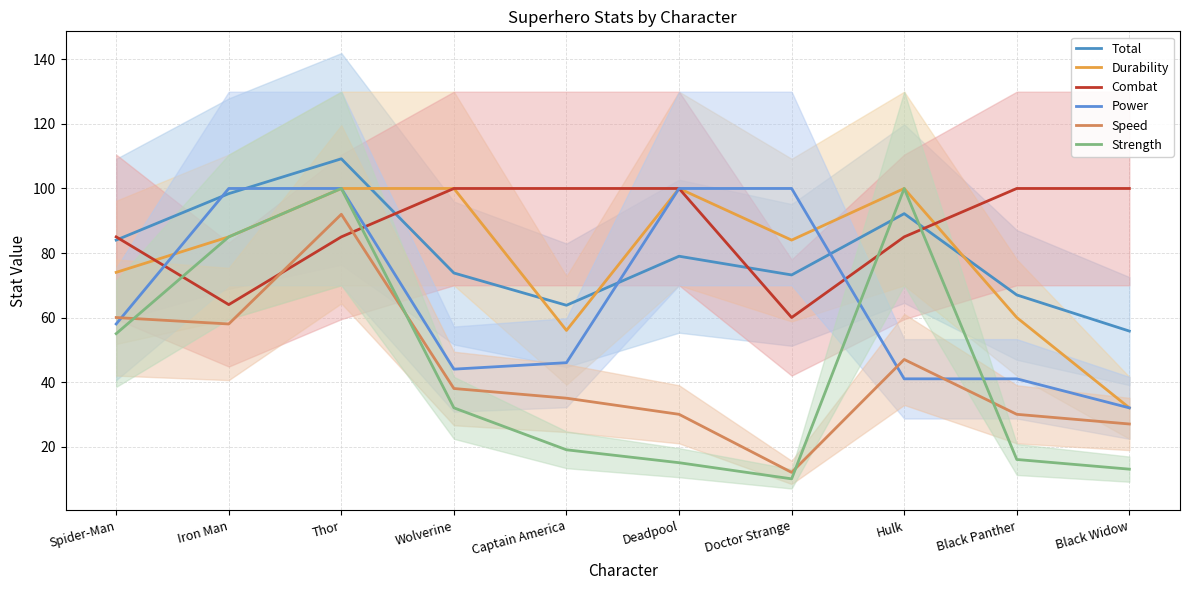

Reading left to right, what are all the values shown in this chart?

Total: Spider-Man=84.0	Iron Man=98.4	Thor=109.2	Wolverine=73.8	Captain America=63.8	Deadpool=79.0	Doctor Strange=73.2	Hulk=92.2	Black Panther=67.0	Black Widow=55.8
Durability: Spider-Man=74.0	Iron Man=85.0	Thor=100.0	Wolverine=100.0	Captain America=56.0	Deadpool=100.0	Doctor Strange=84.0	Hulk=100.0	Black Panther=60.0	Black Widow=32.0
Combat: Spider-Man=85.0	Iron Man=64.0	Thor=85.0	Wolverine=100.0	Captain America=100.0	Deadpool=100.0	Doctor Strange=60.0	Hulk=85.0	Black Panther=100.0	Black Widow=100.0
Power: Spider-Man=58.0	Iron Man=100.0	Thor=100.0	Wolverine=44.0	Captain America=46.0	Deadpool=100.0	Doctor Strange=100.0	Hulk=41.0	Black Panther=41.0	Black Widow=32.0
Speed: Spider-Man=60.0	Iron Man=58.0	Thor=92.0	Wolverine=38.0	Captain America=35.0	Deadpool=30.0	Doctor Strange=12.0	Hulk=47.0	Black Panther=30.0	Black Widow=27.0
Strength: Spider-Man=55.0	Iron Man=85.0	Thor=100.0	Wolverine=32.0	Captain America=19.0	Deadpool=15.0	Doctor Strange=10.0	Hulk=100.0	Black Panther=16.0	Black Widow=13.0